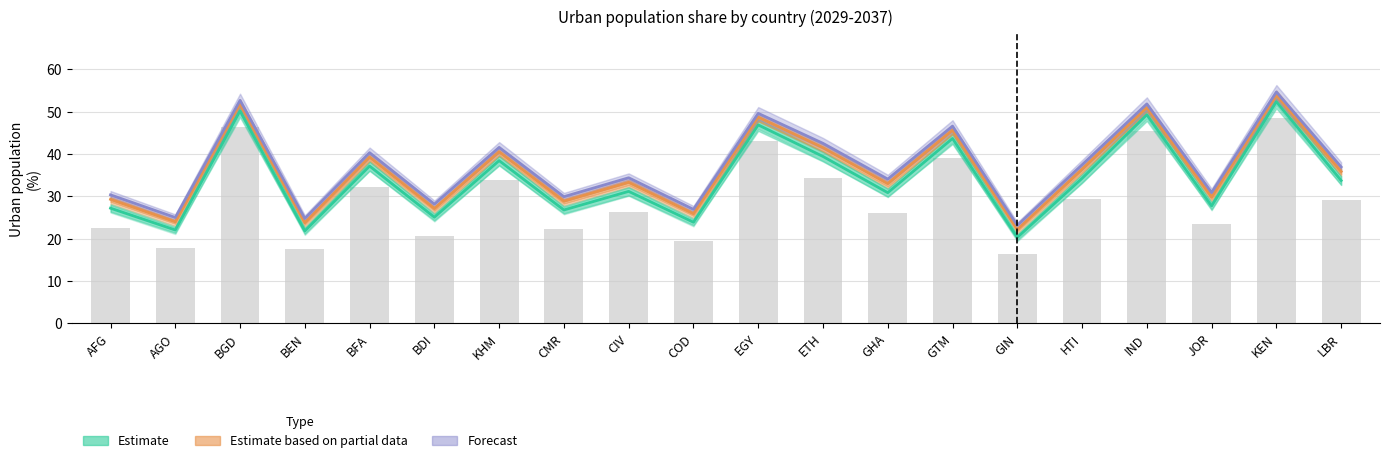

Count the number of categories in the chart.

20